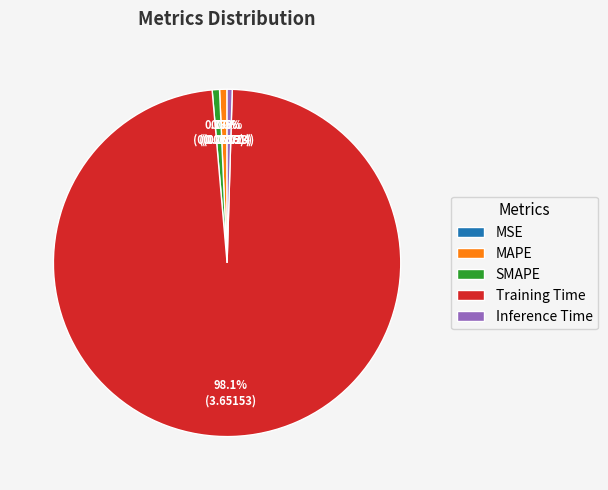

What percentage is NOT represented by MAPE?

99.3%